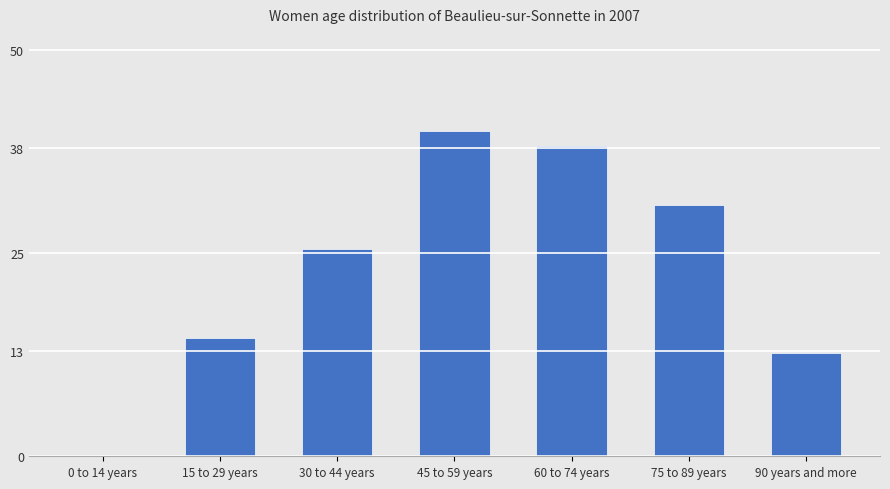

What is the approximate value at 75 to 89 years?

30.9